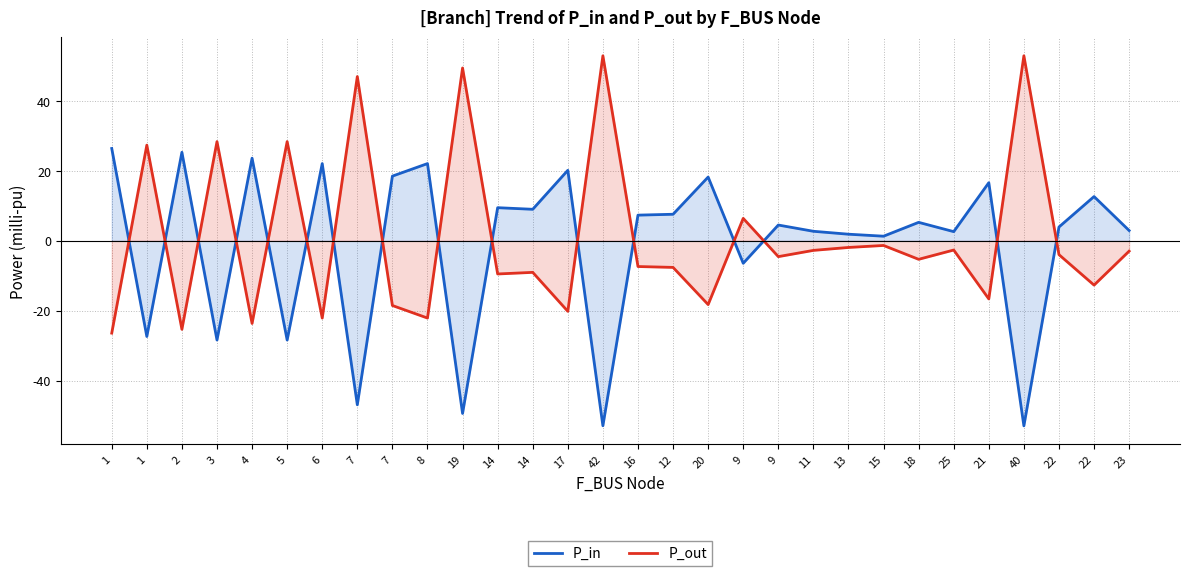

What is the value of the P_in point at the 1st from the left?

26.4